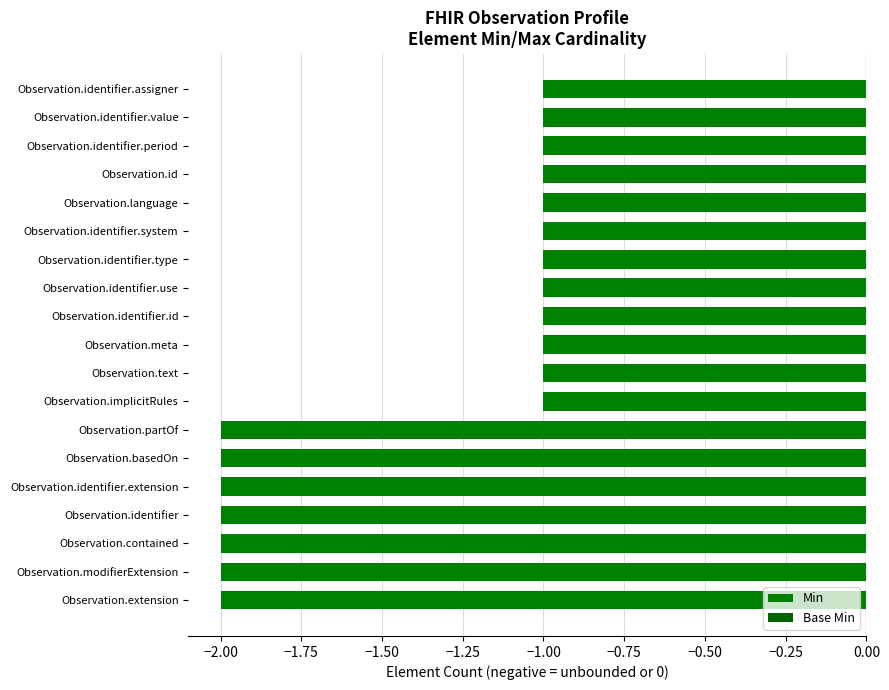

How many bars are there in total?

19